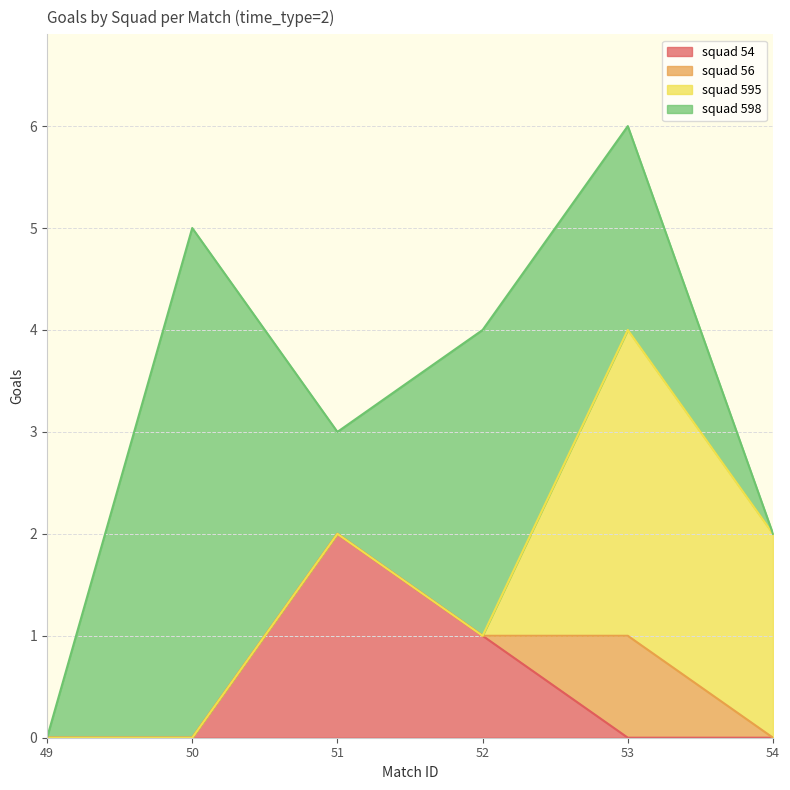

What is the highest value of the squad 598 series?

5